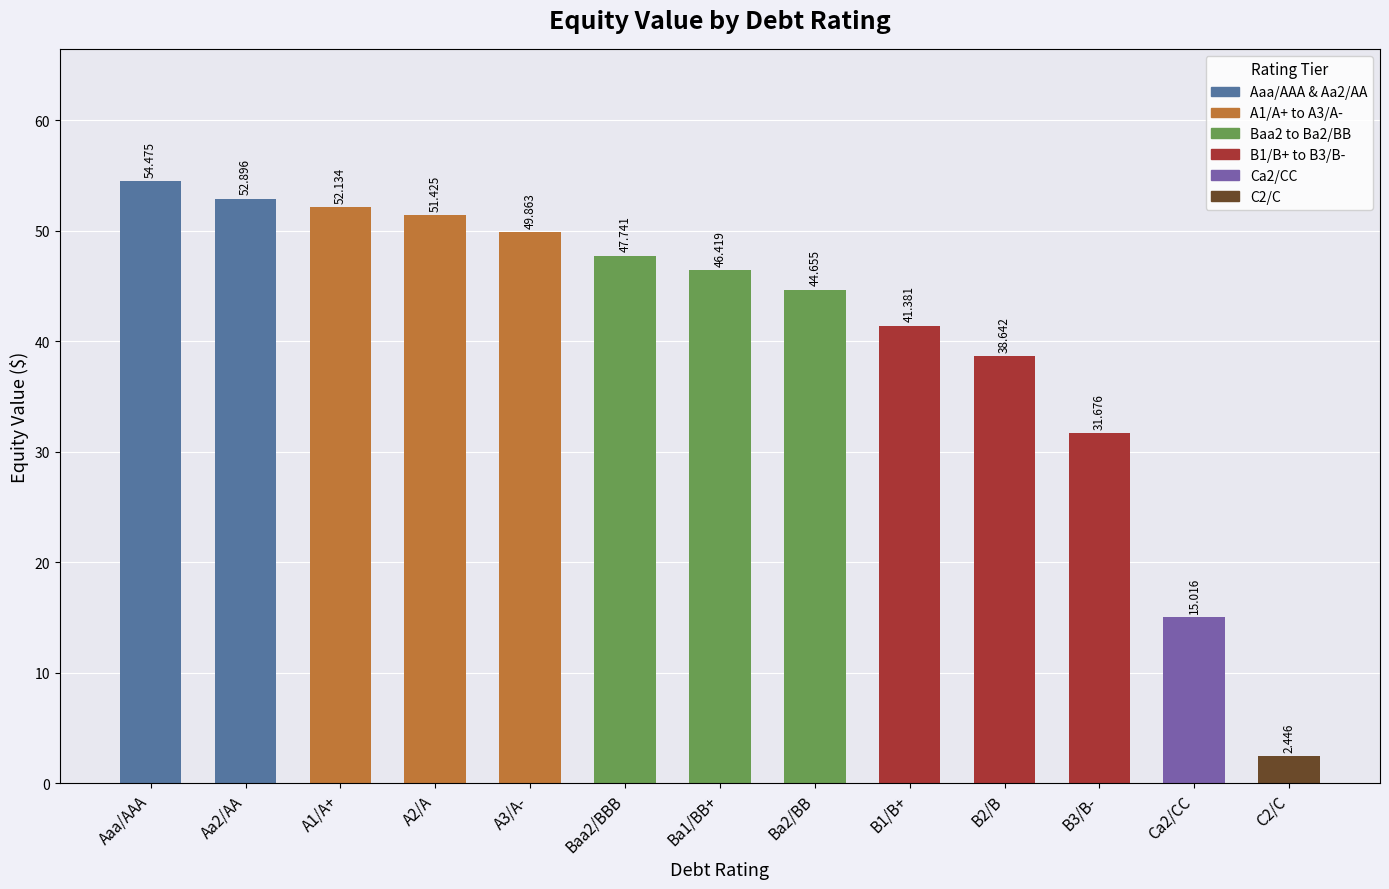

How many data points are above 46?

7